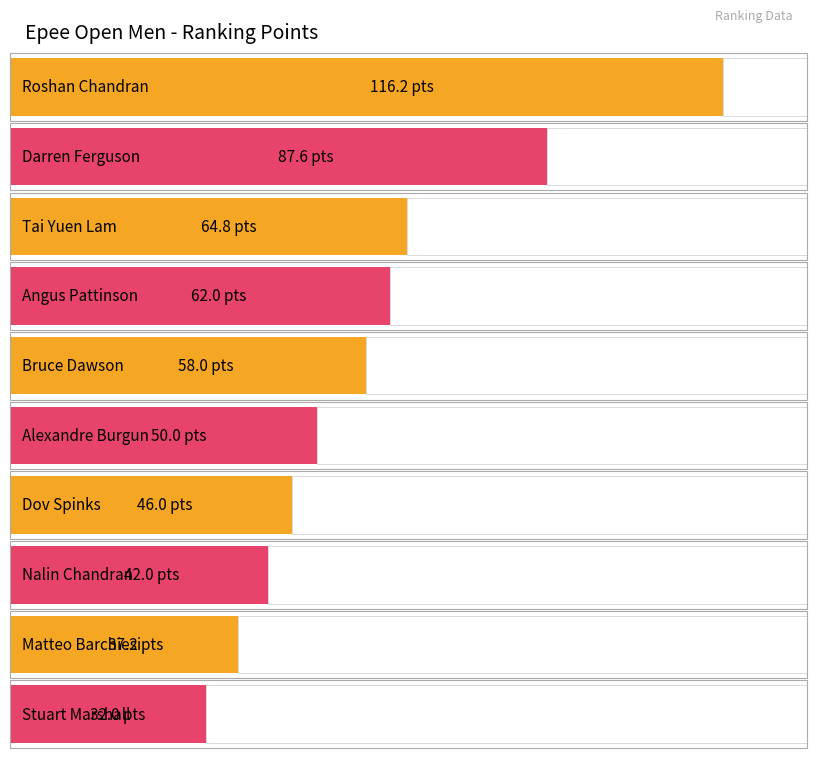

Approximately how many times larger is the value at Darren Ferguson compared to Alexandre Burgun?

1.8